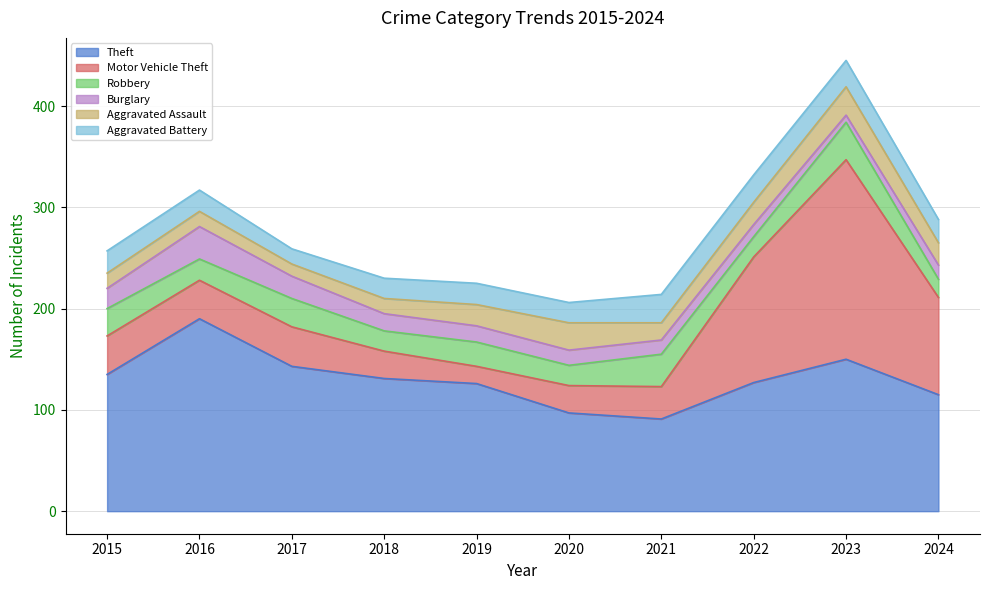

What is the highest value of the Aggravated Assault series?

28